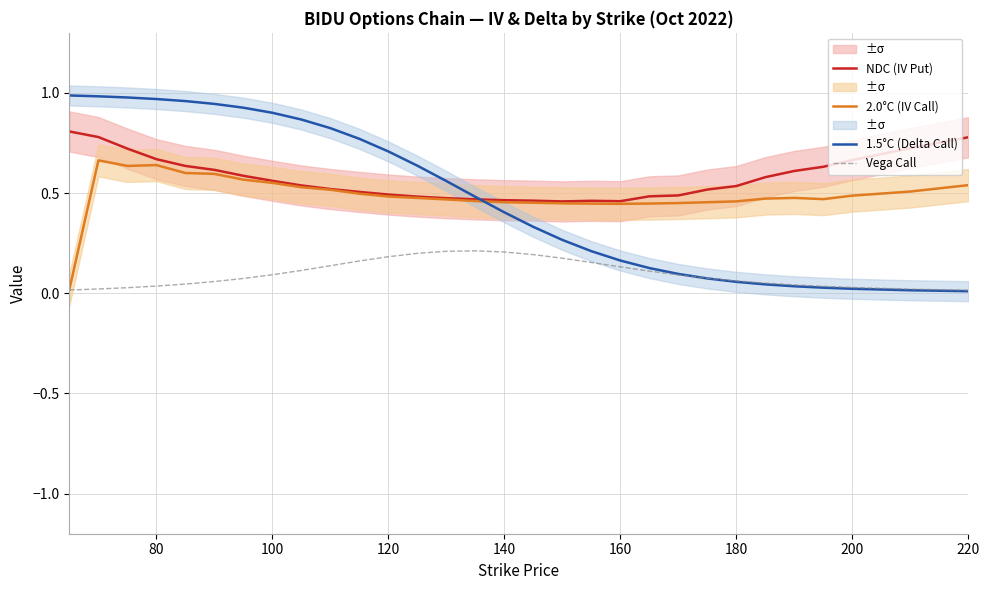

True or false: Vega Call and NDC (IV Put) cross at least once.

False